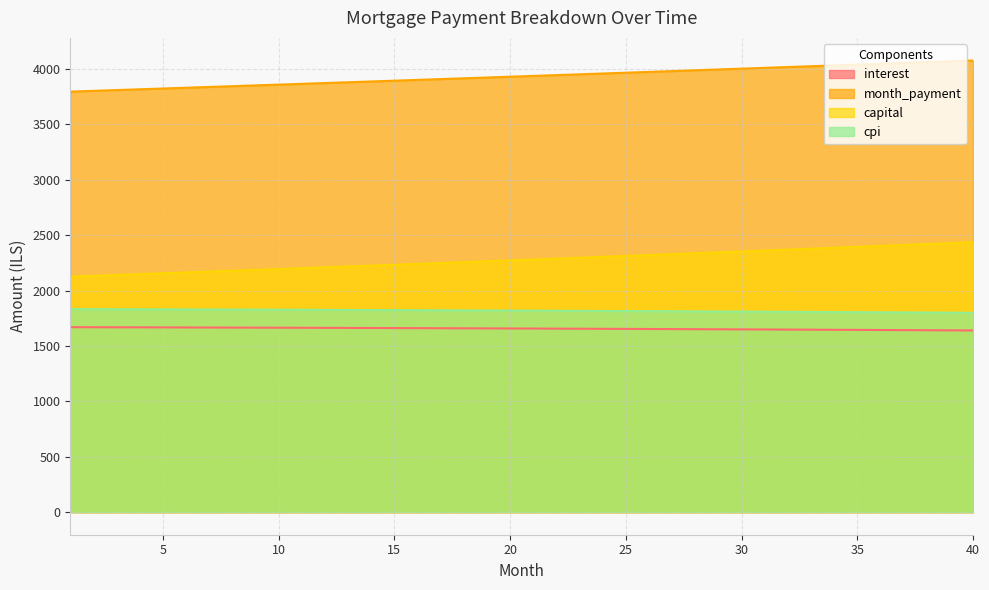

What are all the series names shown in the legend?

interest, month_payment, capital, cpi